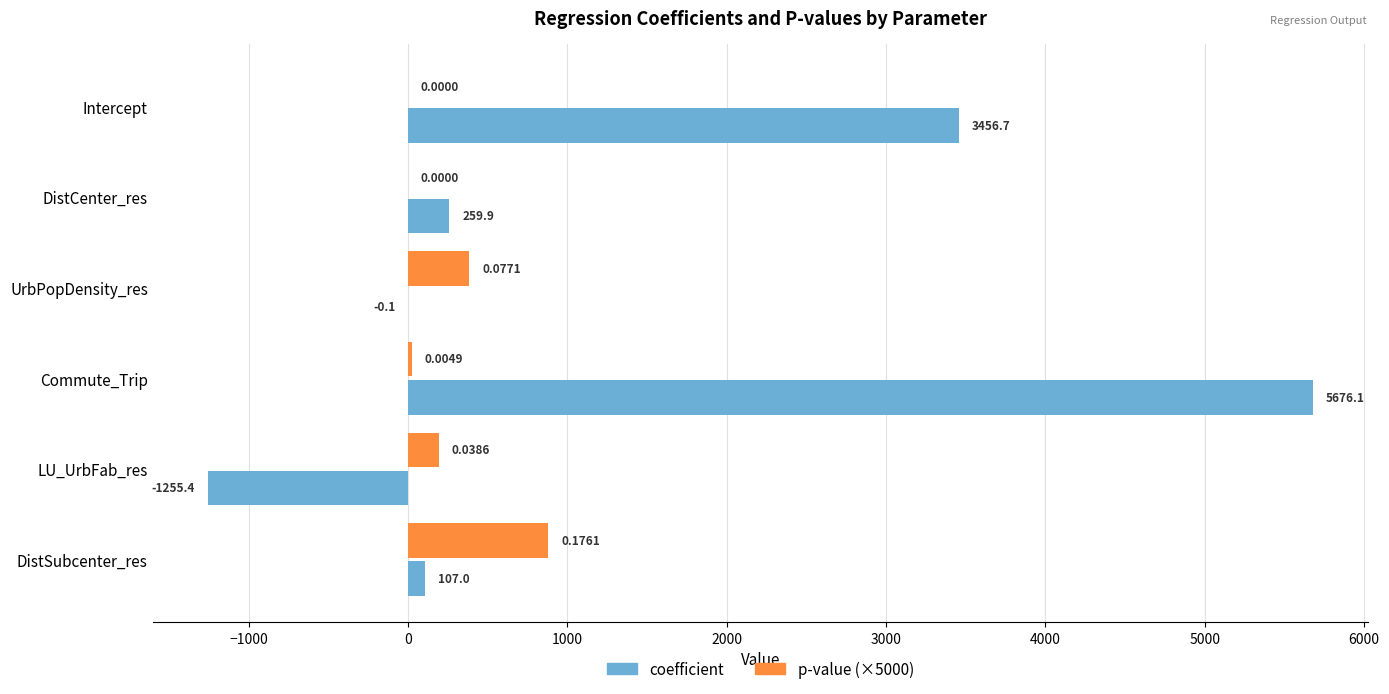

What are all the series names shown in the legend?

coefficient, p-value (×5000)